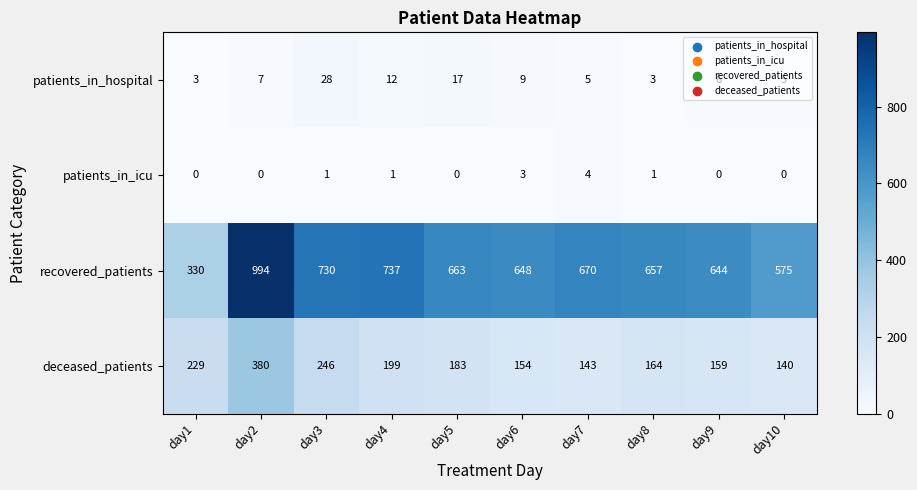

What is the difference between the highest and lowest values at day7?

666